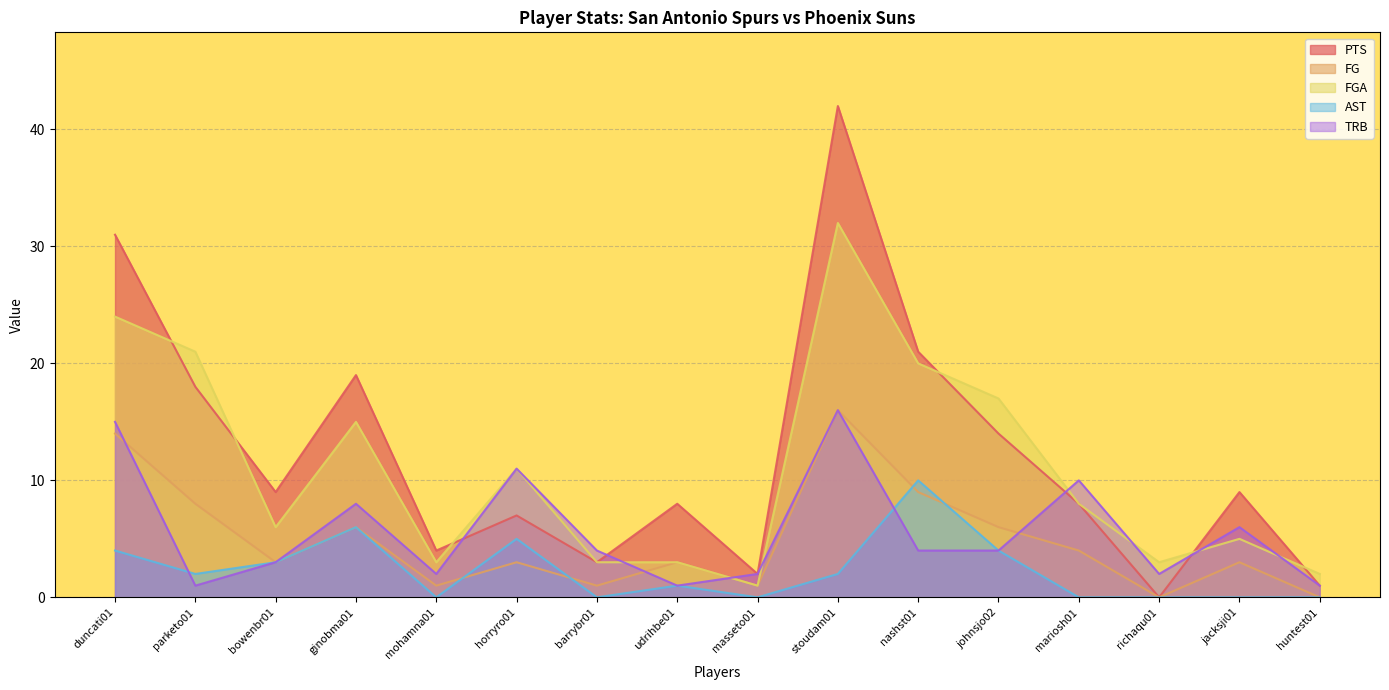

The FGA series shows 53 at stoudam01. True or false?

False